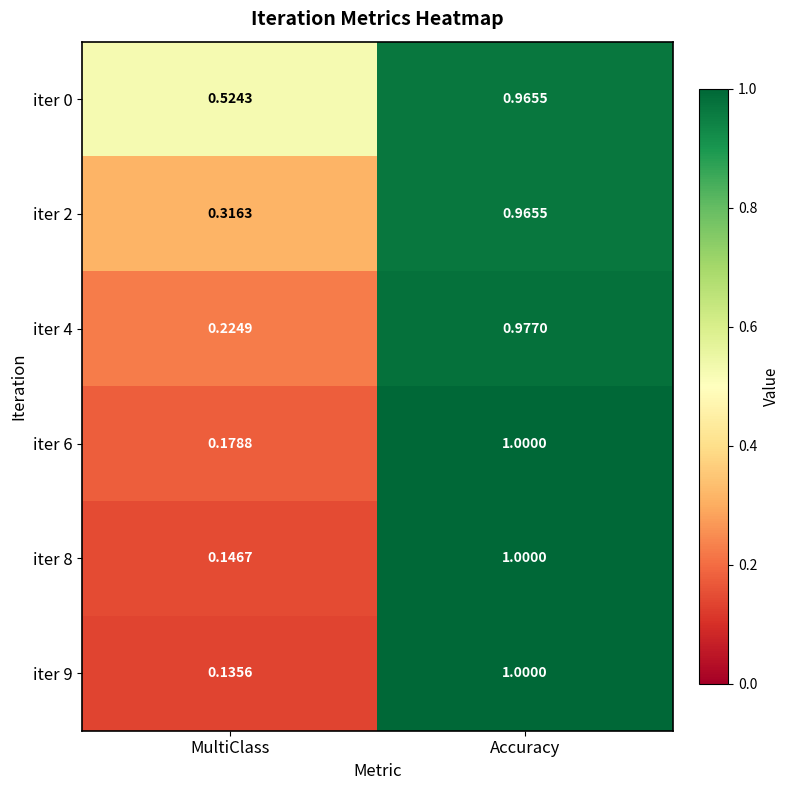

Which category has the highest value across all series?

Accuracy